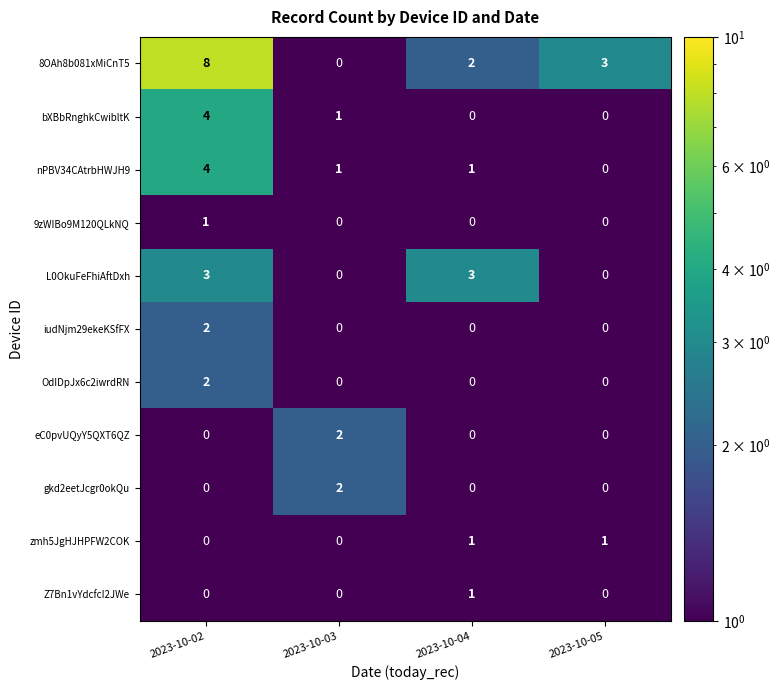

What is the difference between the highest and lowest values at 2023-10-02?

8